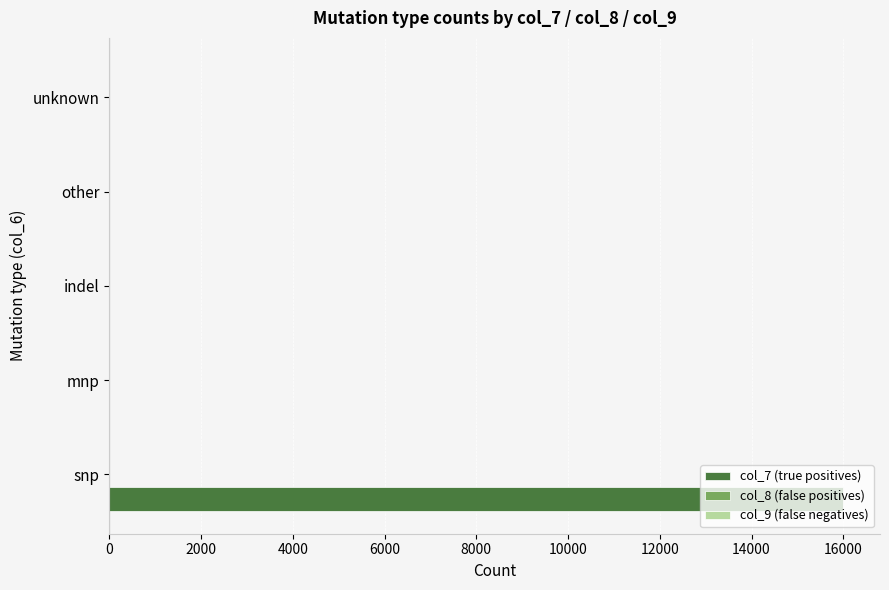

What is the sum of all values?

16000